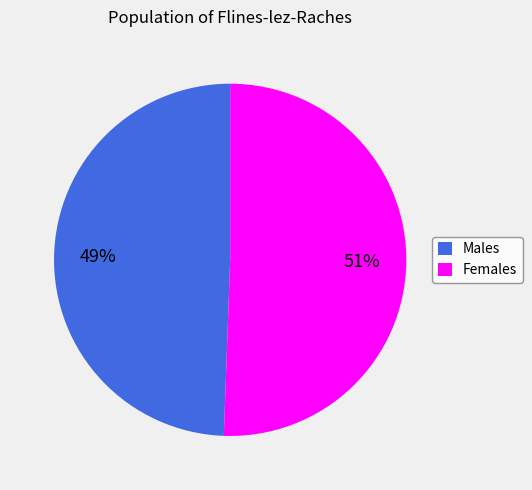

What percentage is the Females slice, to the nearest percent?

51%